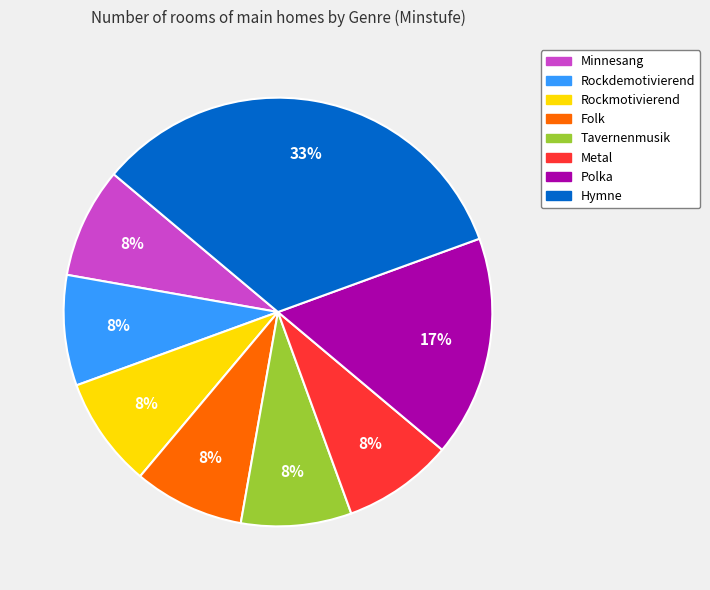

Do Minnesang and Hymne together represent more than half of the pie?

No